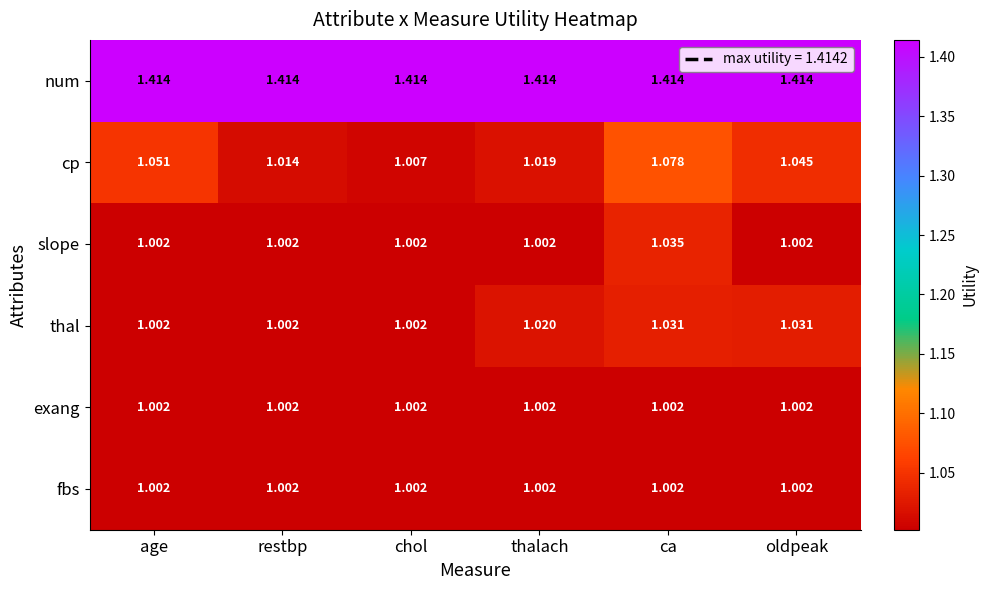

Which series has the largest total across all categories?

num